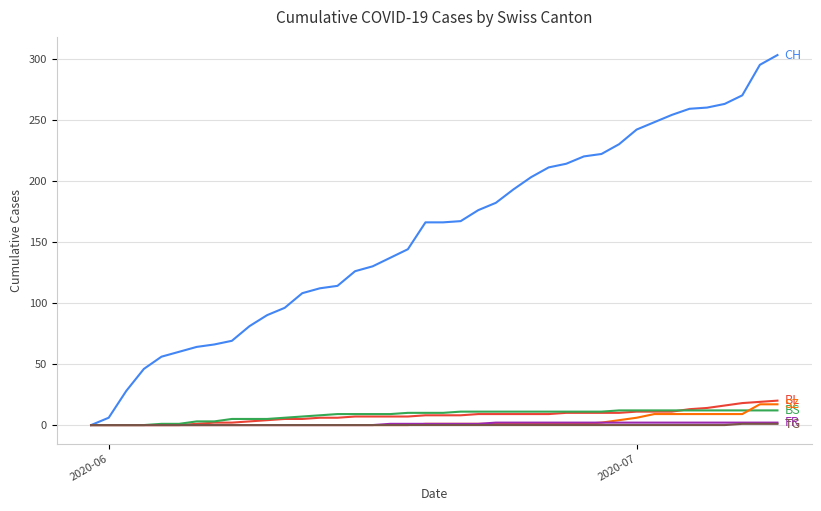

What is the greatest value displayed?

303